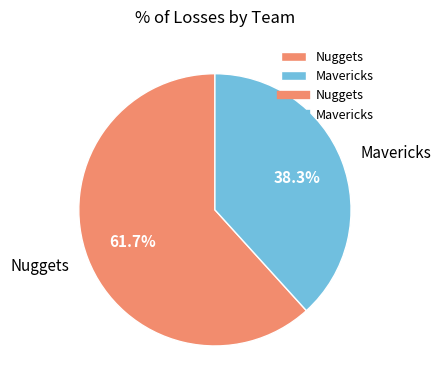

To the nearest percent, what portion does Mavericks represent?

38%